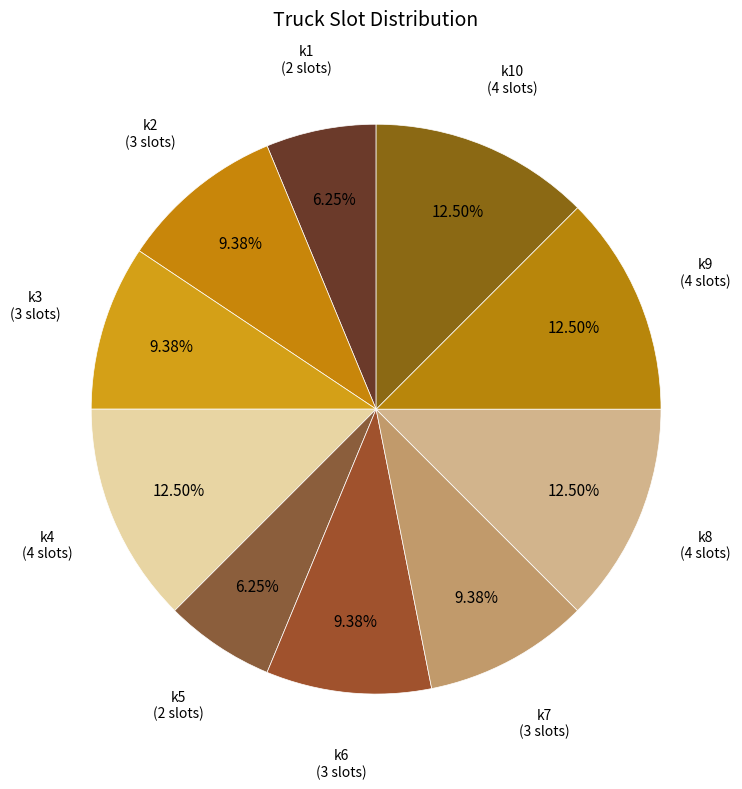

Is the sum of k8 and k1 greater than half?

No